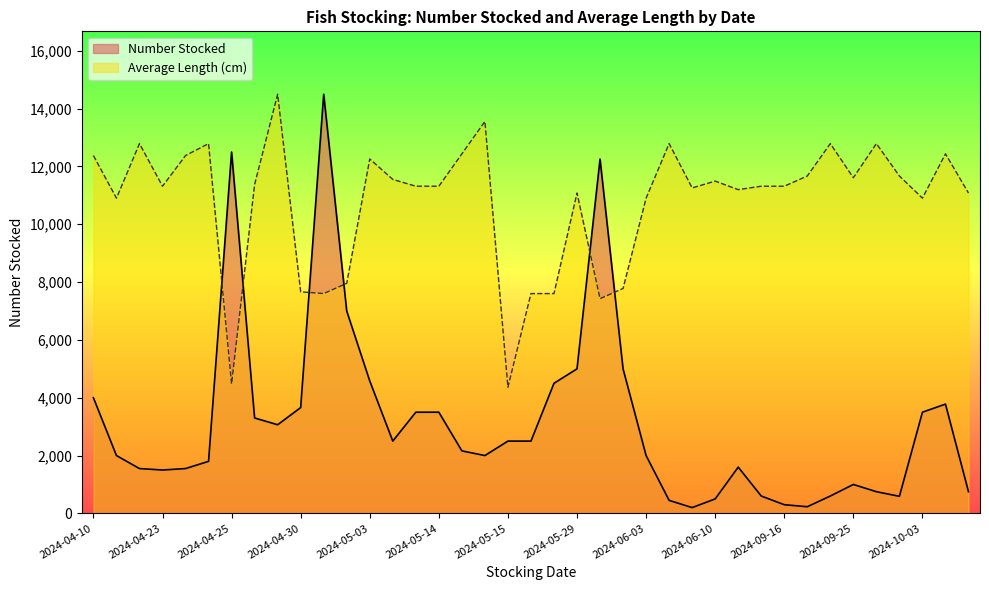

What are all the series names shown in the legend?

Number Stocked, Average Length (cm)